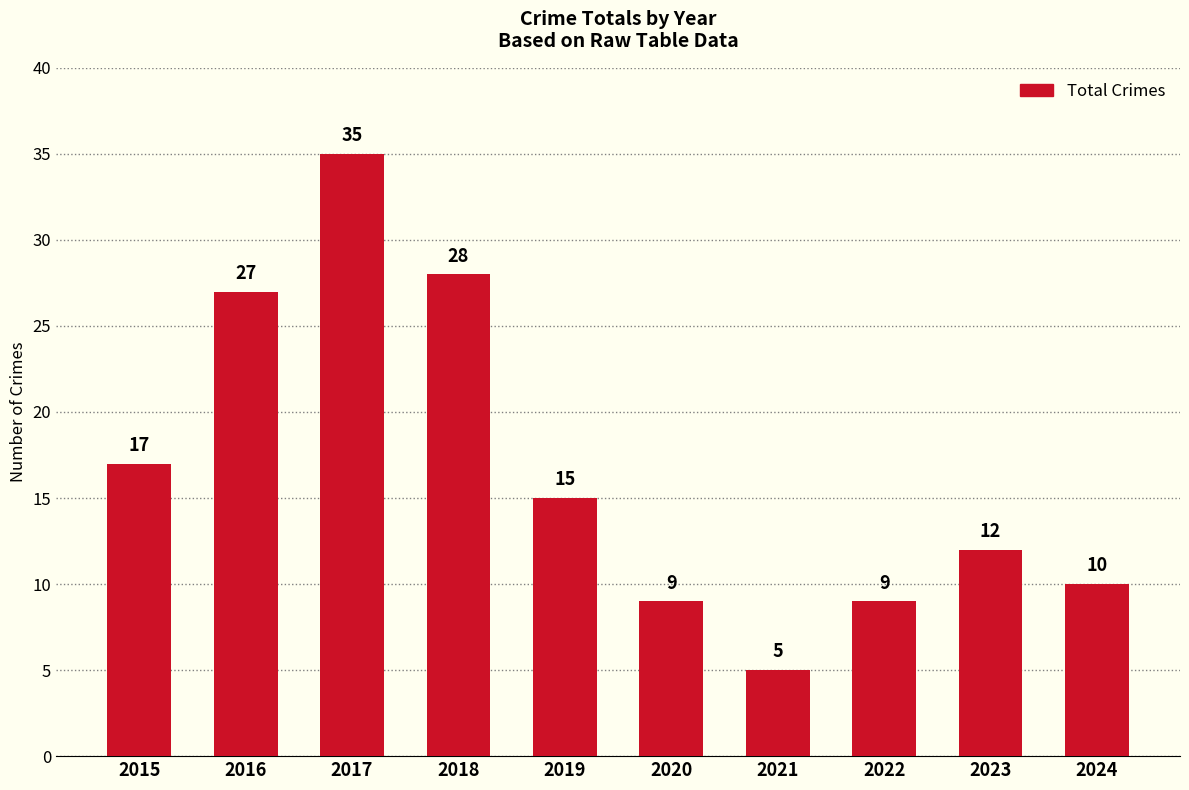

Does the chart contain stacked bars?

No